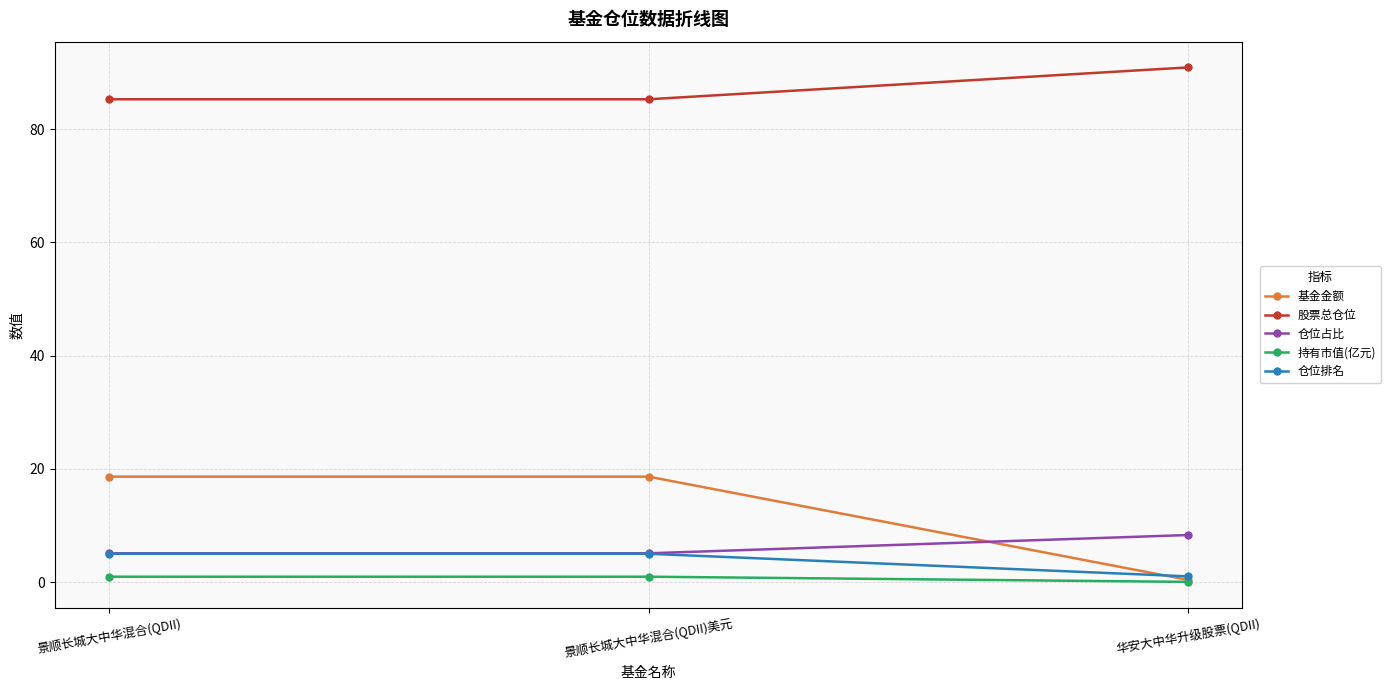

What is the label of the 2nd point from the right?

景顺长城大中华混合(QDII)美元